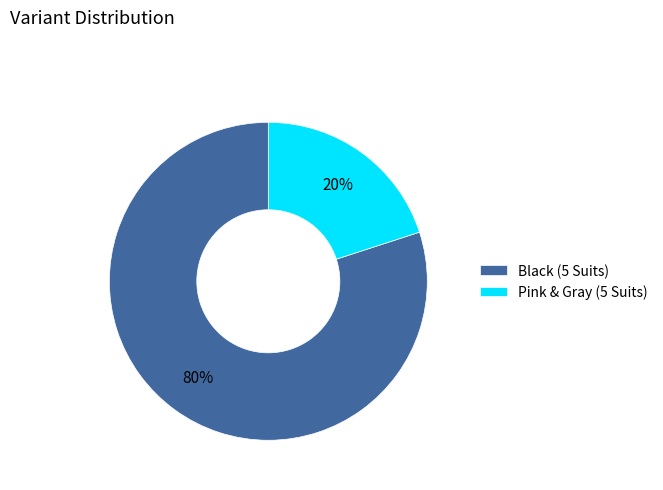

Is there a majority slice in this chart?

Yes